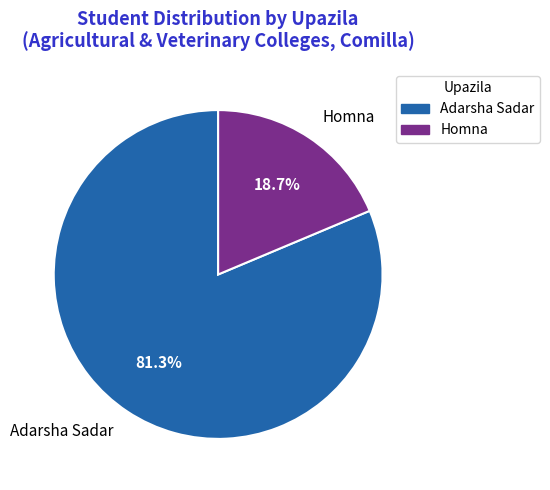

To the nearest percent, what portion does Adarsha Sadar represent?

81%